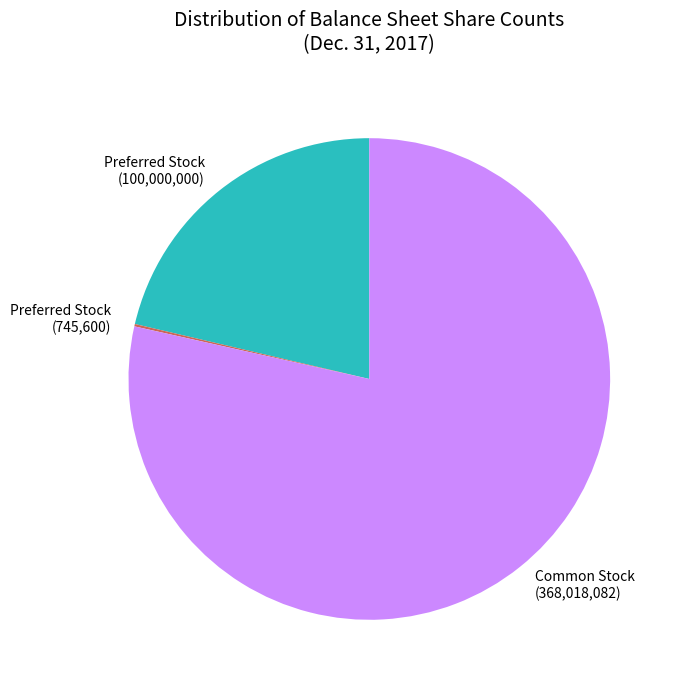

Is there any slice that represents more than half of the pie?

Yes